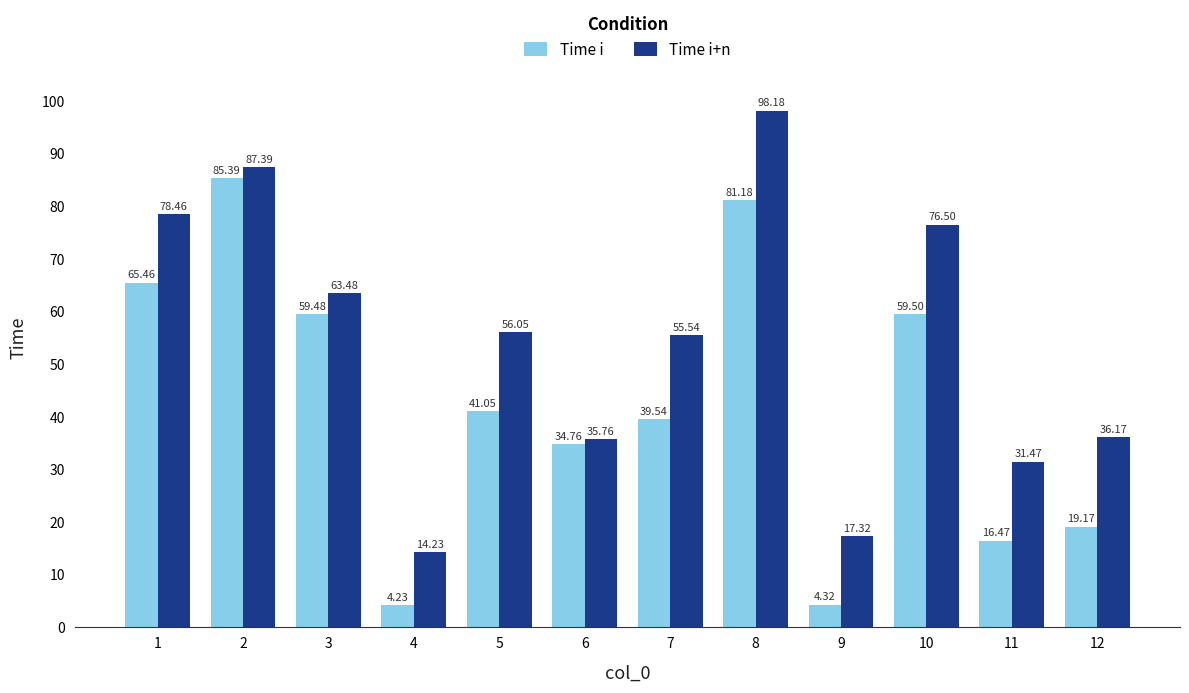

What is the value of the Time i+n bar at the 9th from the left?

17.3